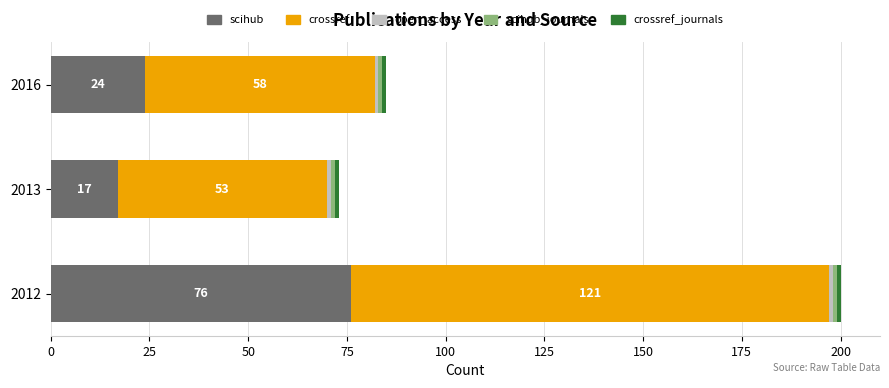

What is the average value of the scihub series?

39